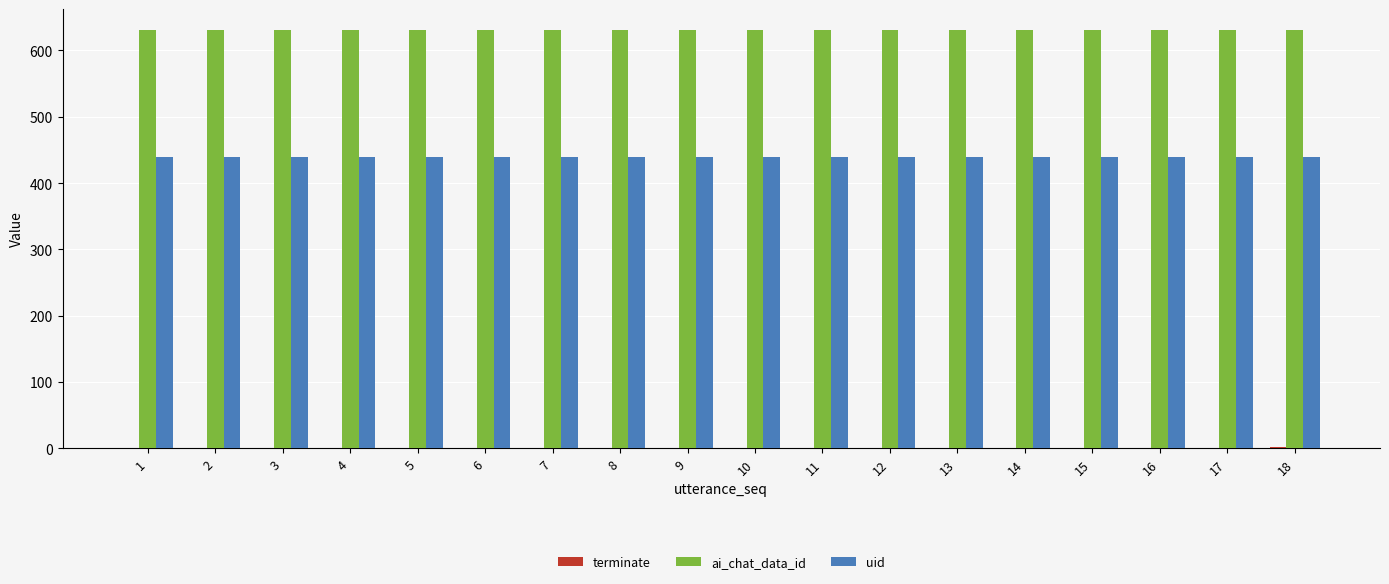

What is the maximum value shown in the chart?

631